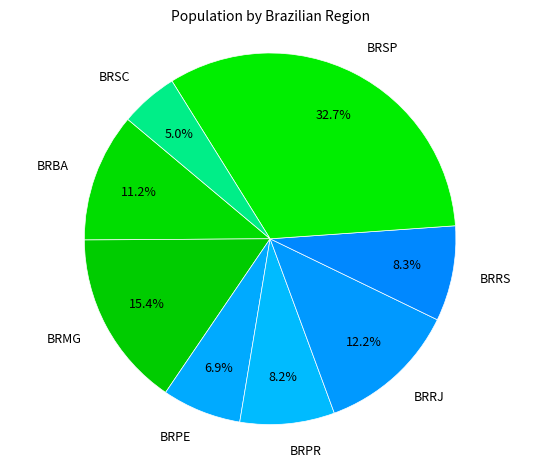

To the nearest percent, what portion does BRBA represent?

11%